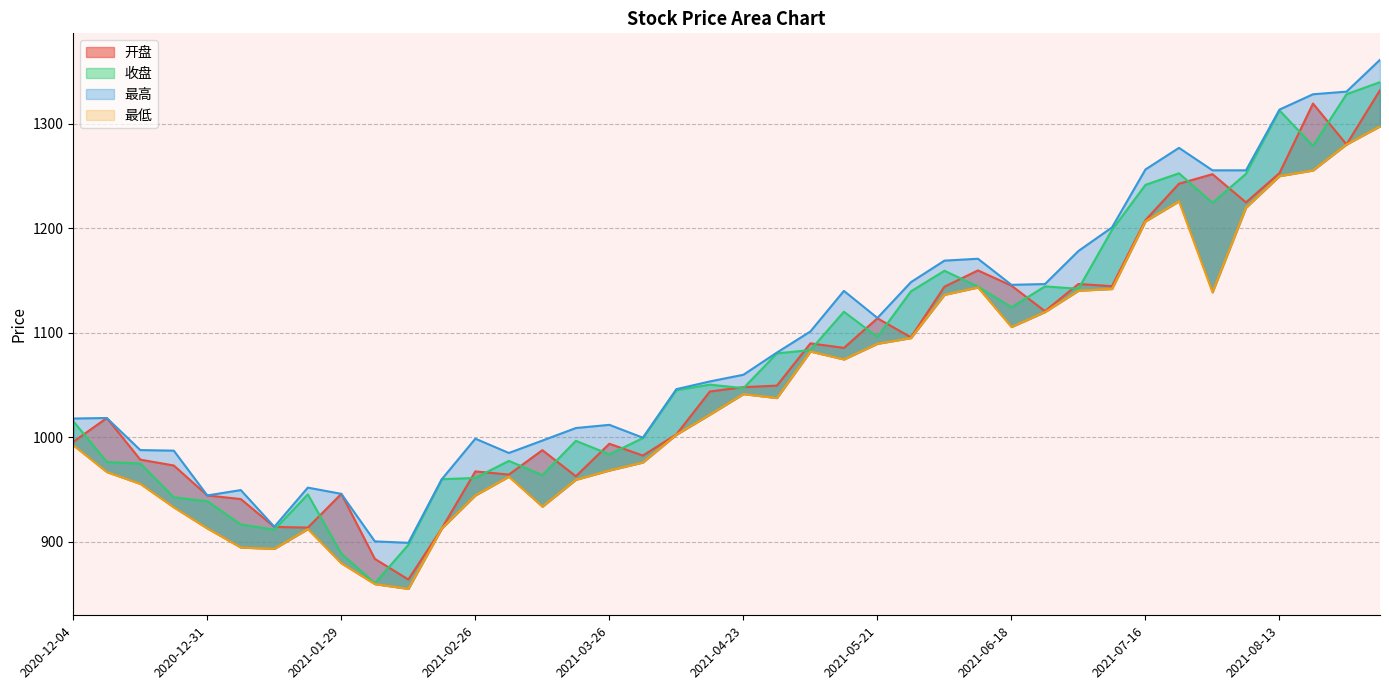

True or false: 开盘 has more than 2 points higher than both neighbors.

True